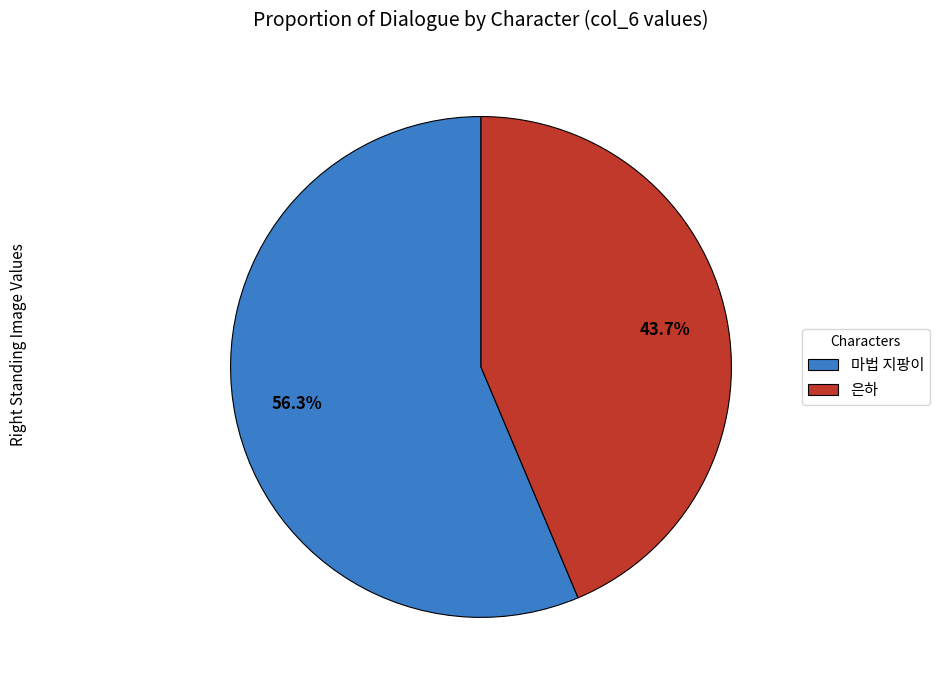

True or false: 은하 accounts for 19% of the total.

False